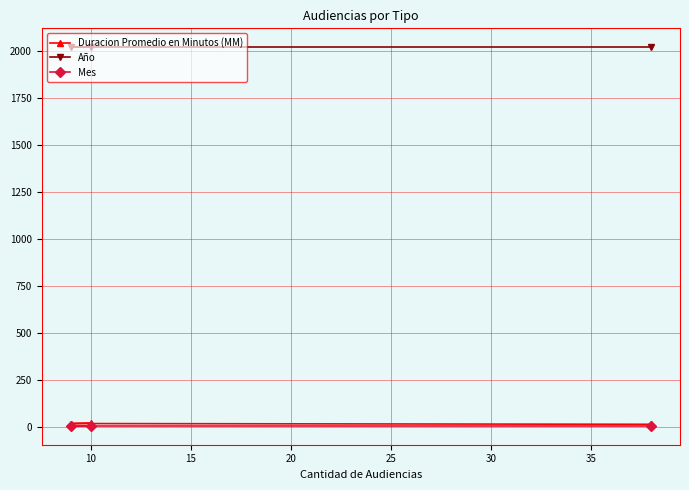

At how many categories does at least one series exceed 1536?

3